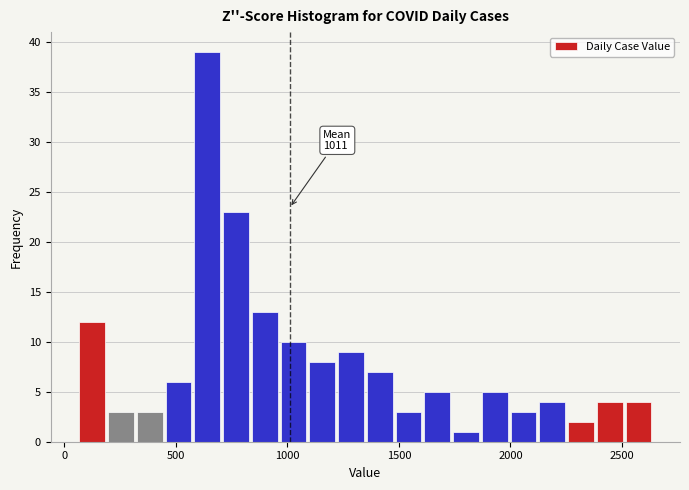

Around what value on the x-axis is the tallest bar? Give the approximate position of its centre, as read against the axis.

650